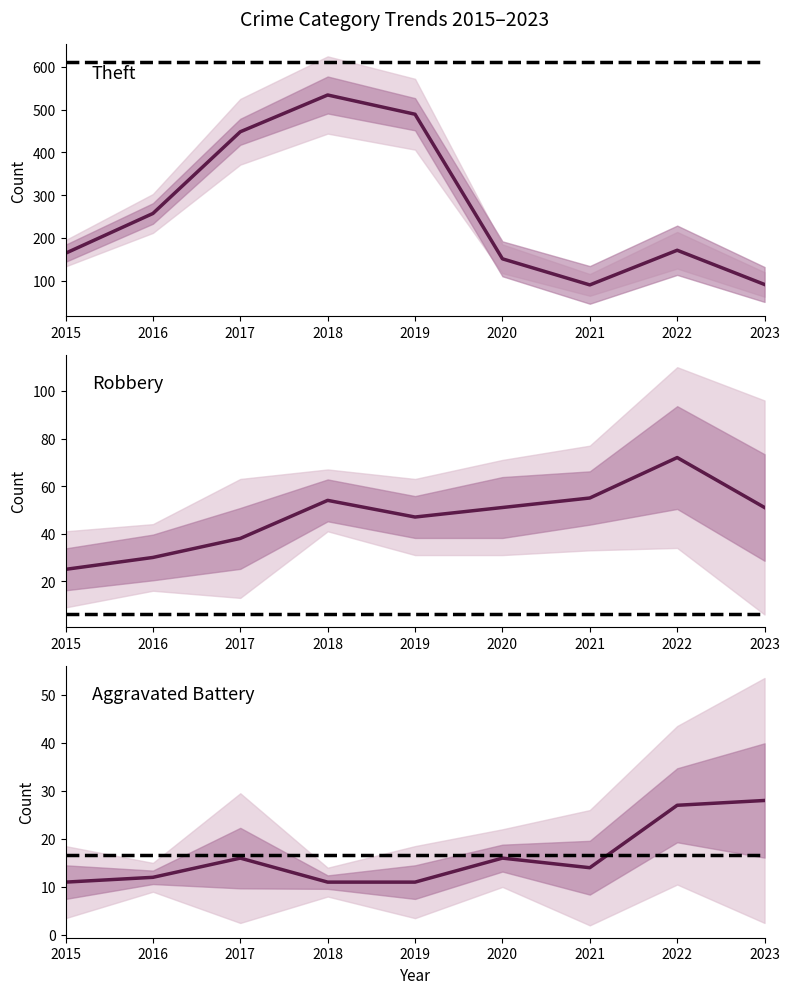

Which label corresponds to the smallest value in the chart?

2015